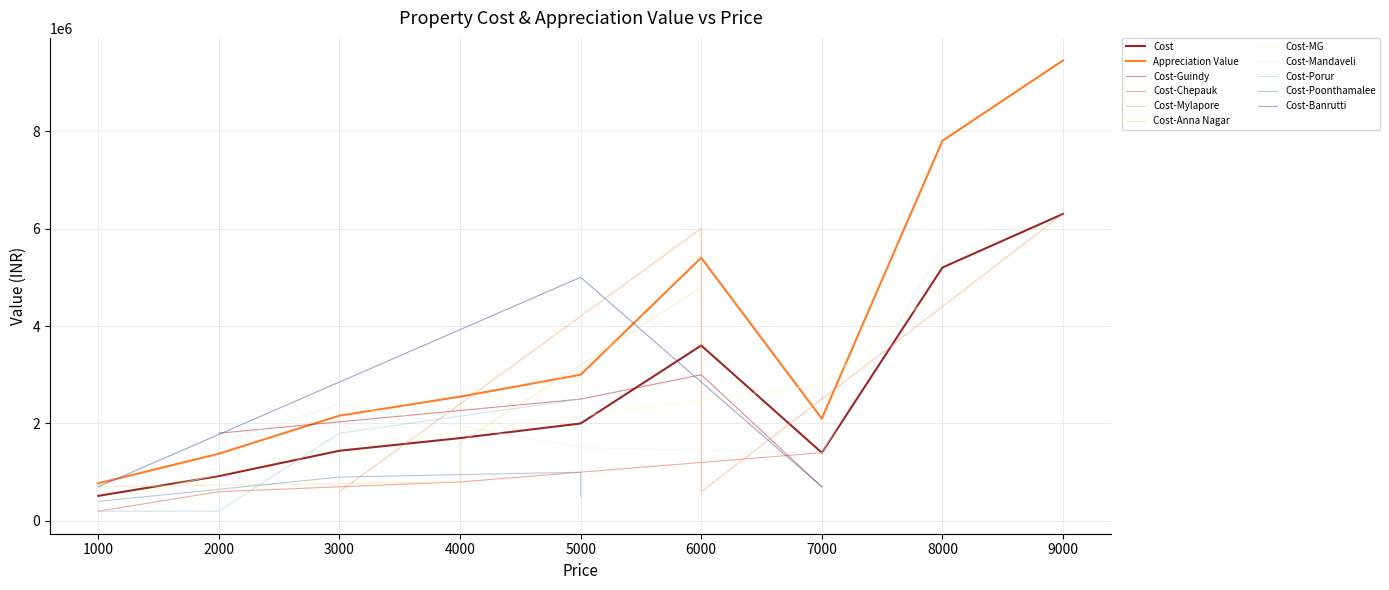

Is the value of Cost at 6000 greater than the value of Appreciation Value at 2000?

Yes